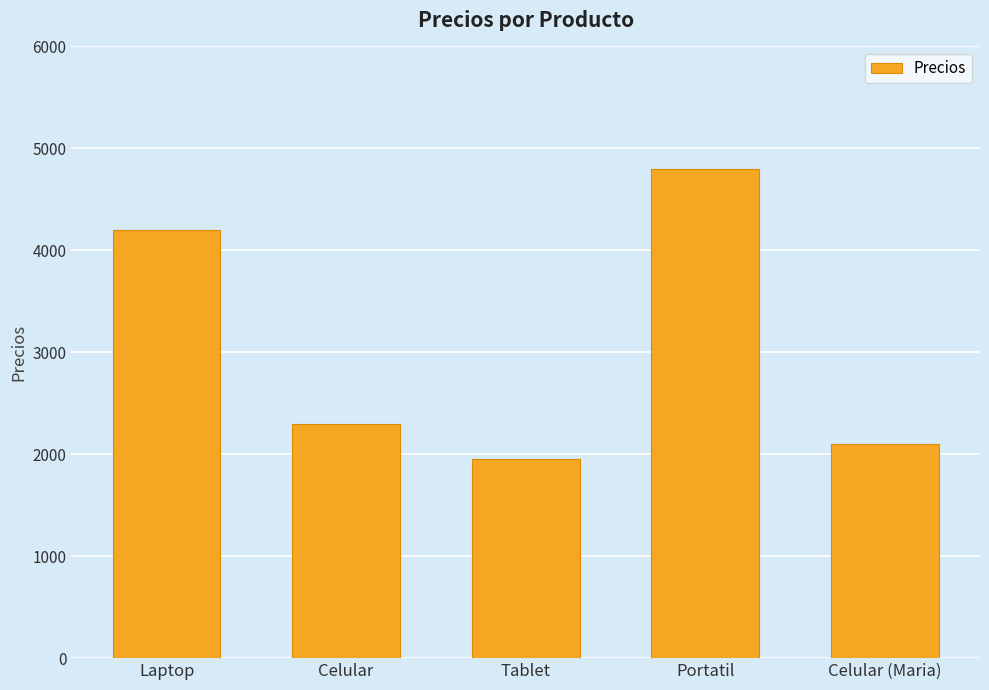

True or false: the data shows 2300 at Celular.

True